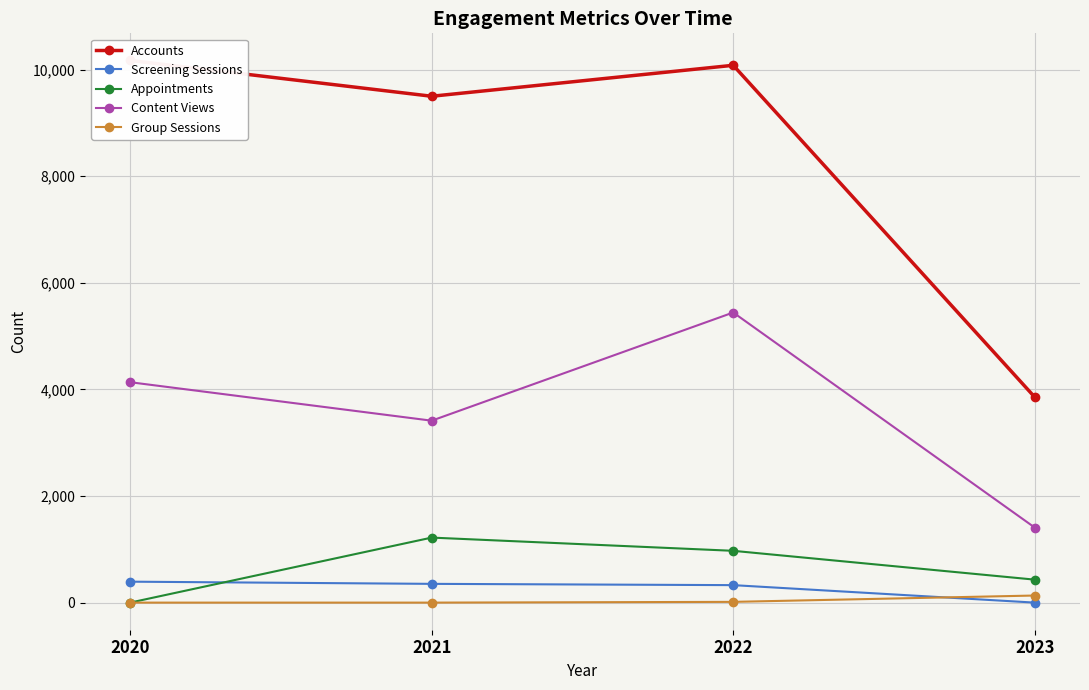

How many data points does each series have?

4